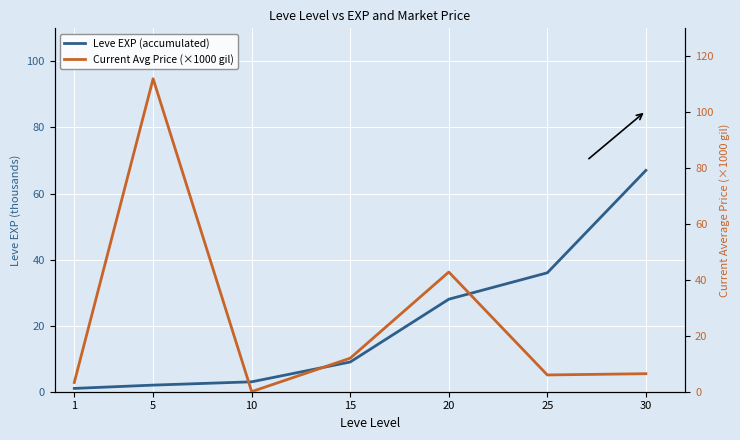

Where do Leve EXP (accumulated) and Current Avg Price (×1000 gil) first cross each other?

5 and 10